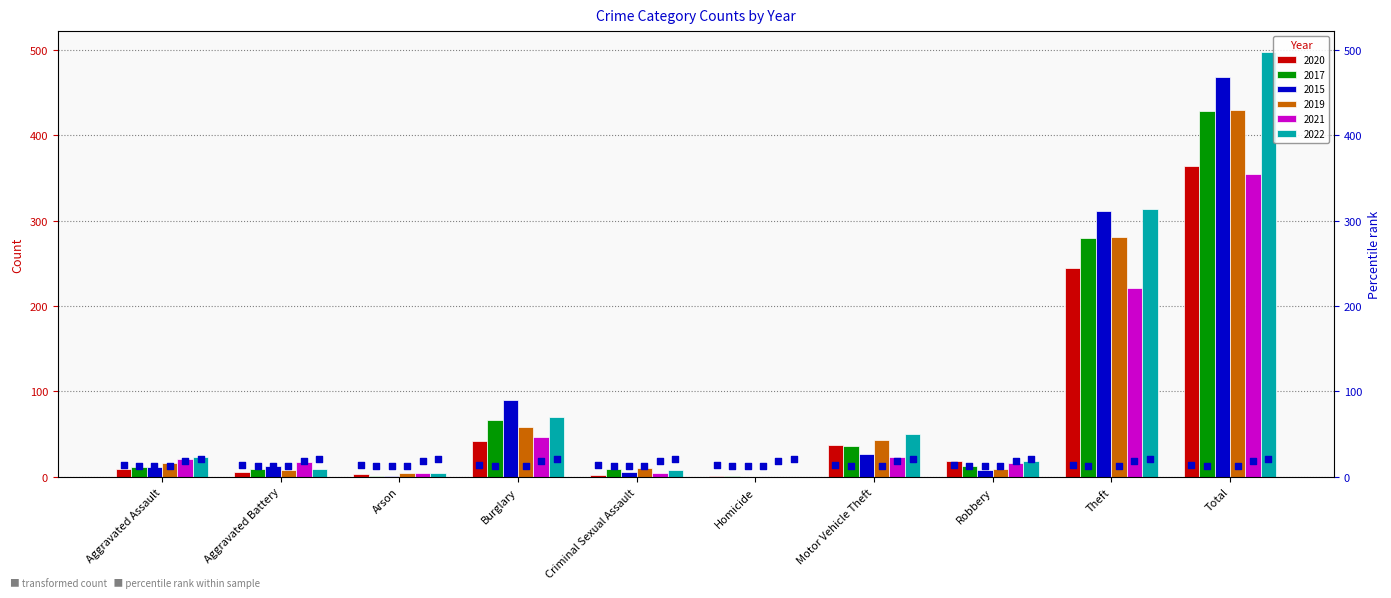

Is the value of 2017 at Arson greater than the value of 2020 at Aggravated Battery?

No